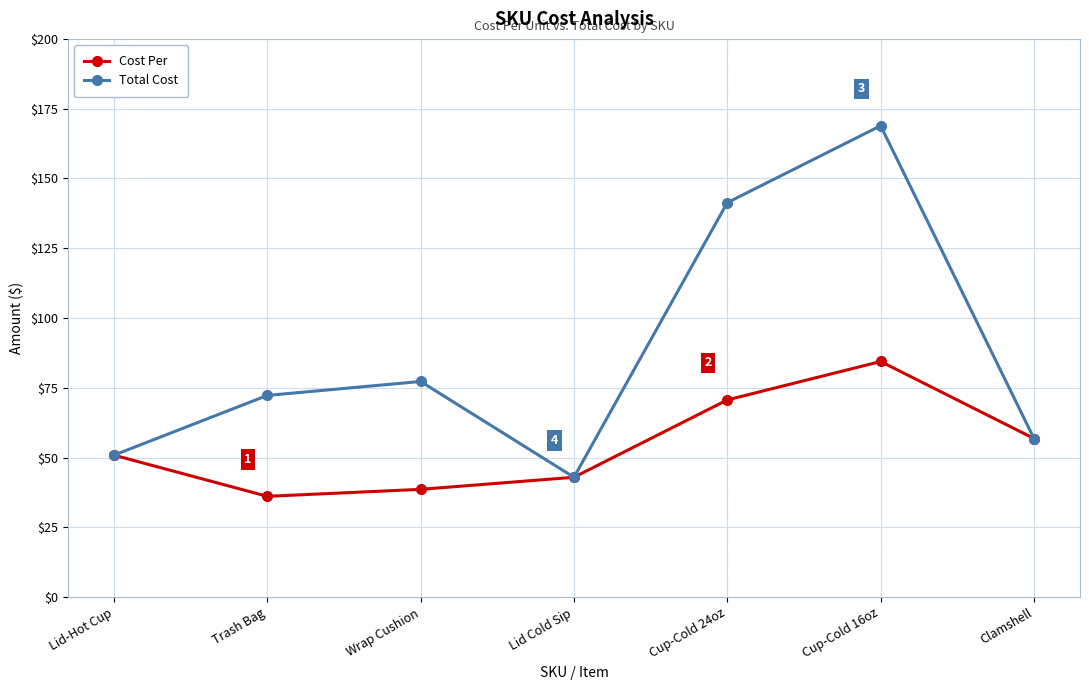

The value of Total Cost at Cup-Cold 16oz is 295.6. True or false?

False